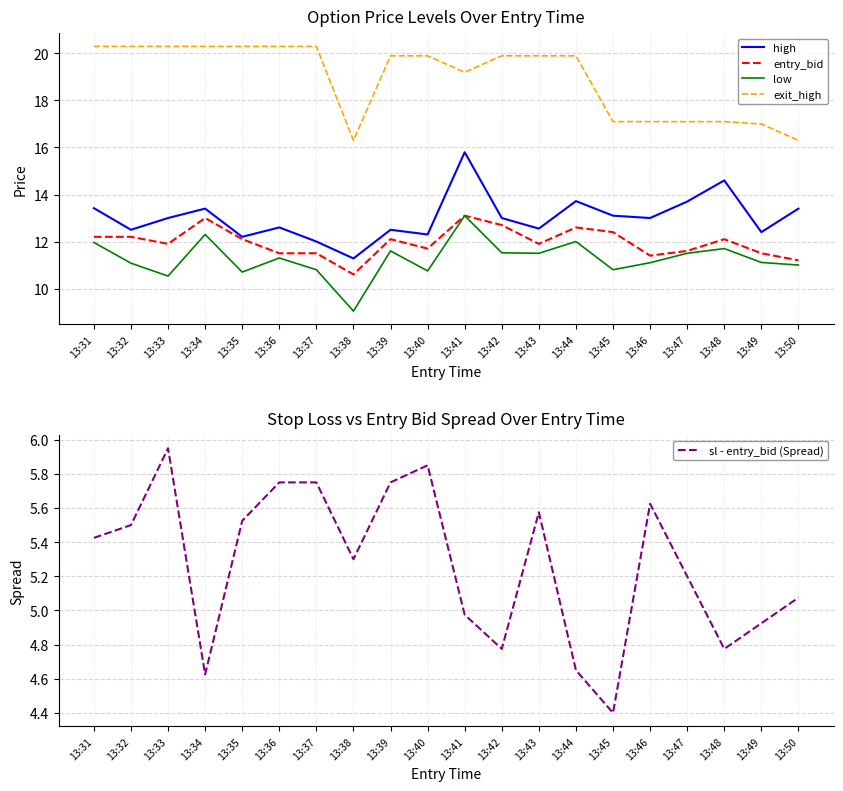

Which has a higher value, 13:31 or 13:50?

13:31